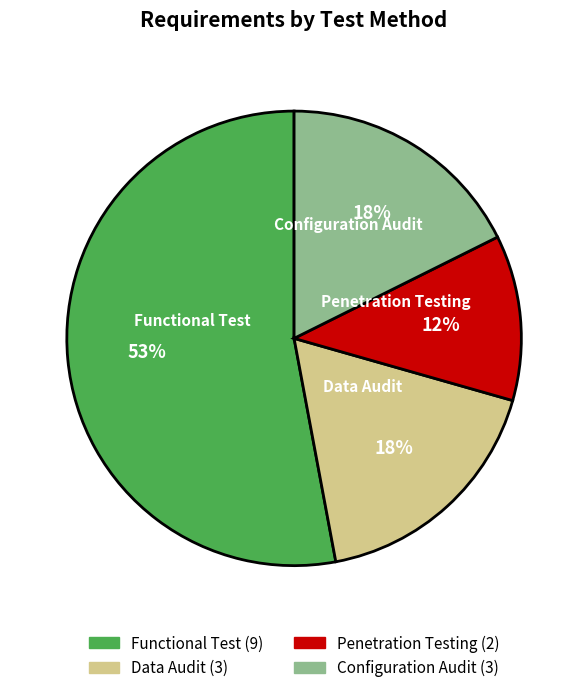

What is the smallest slice in the pie chart?

Penetration Testing